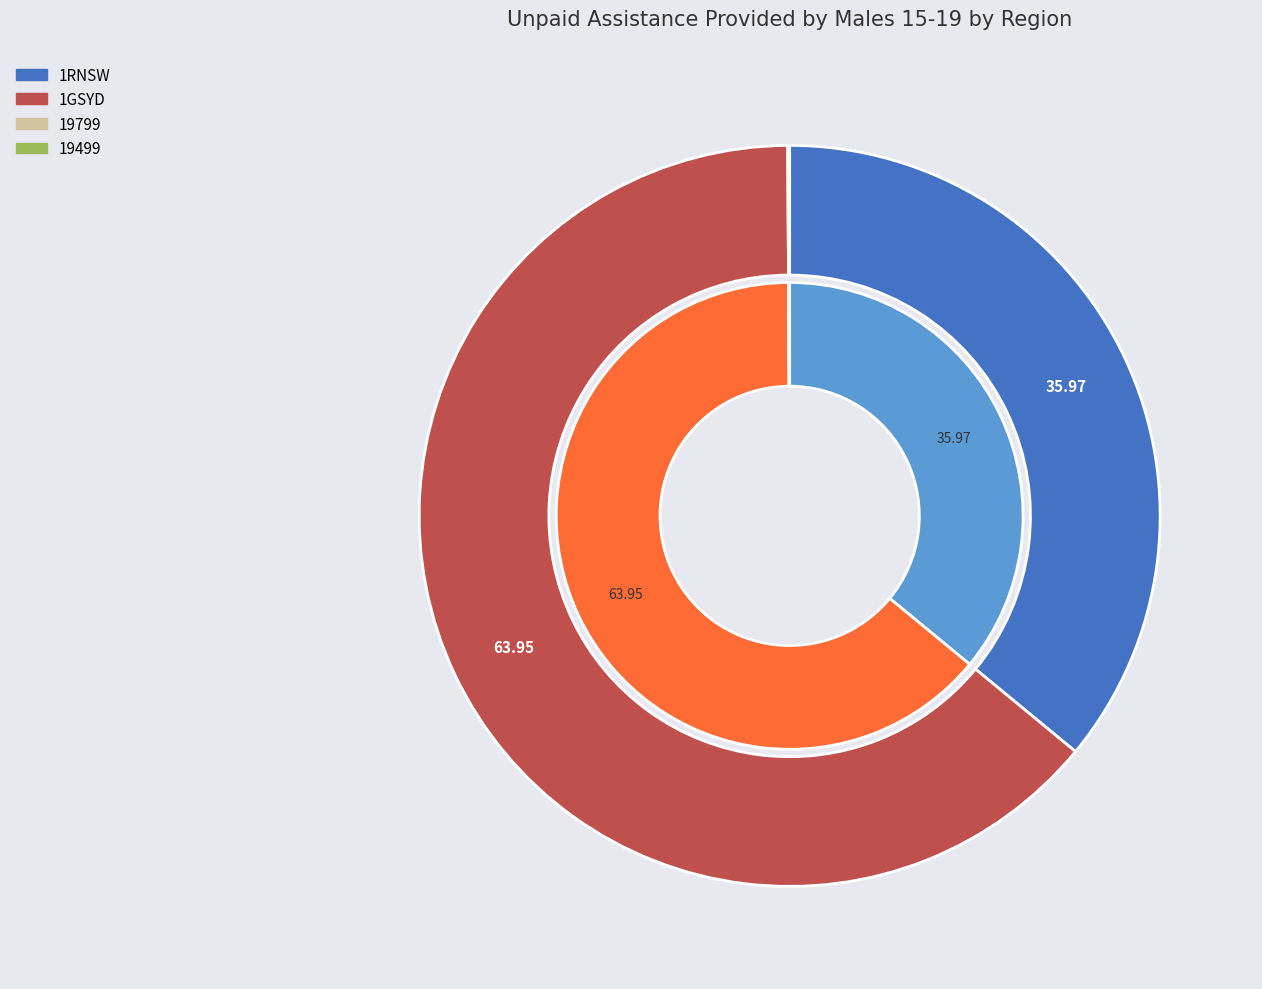

To the nearest percent, what is the average slice percentage?

25%